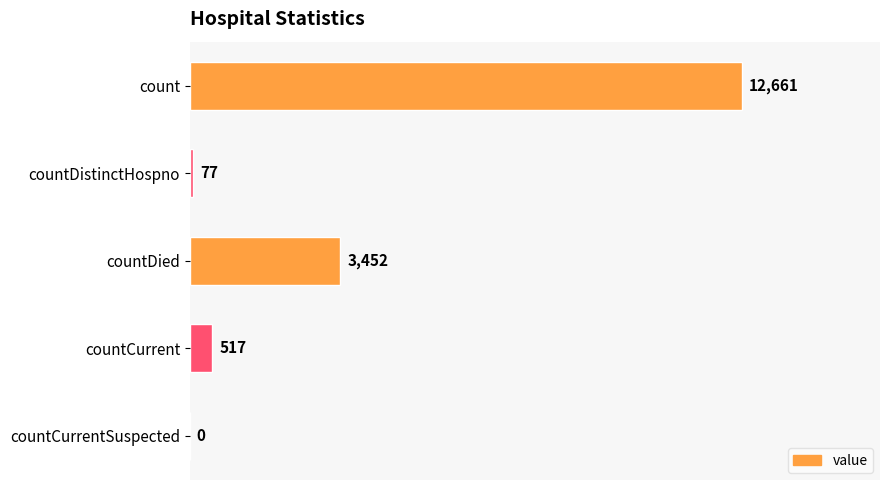

Reading bottom to top, list all the values displayed in this chart.

countCurrentSuspected=0	countCurrent=517	countDied=3452	countDistinctHospno=77	count=12661